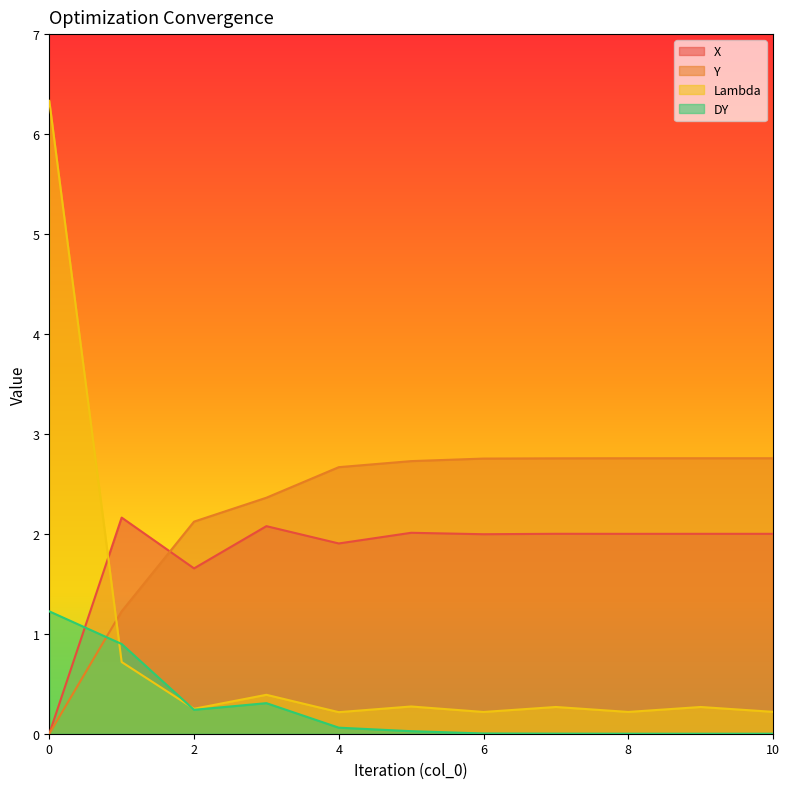

Which series changed the most between 8 and 10?

Lambda